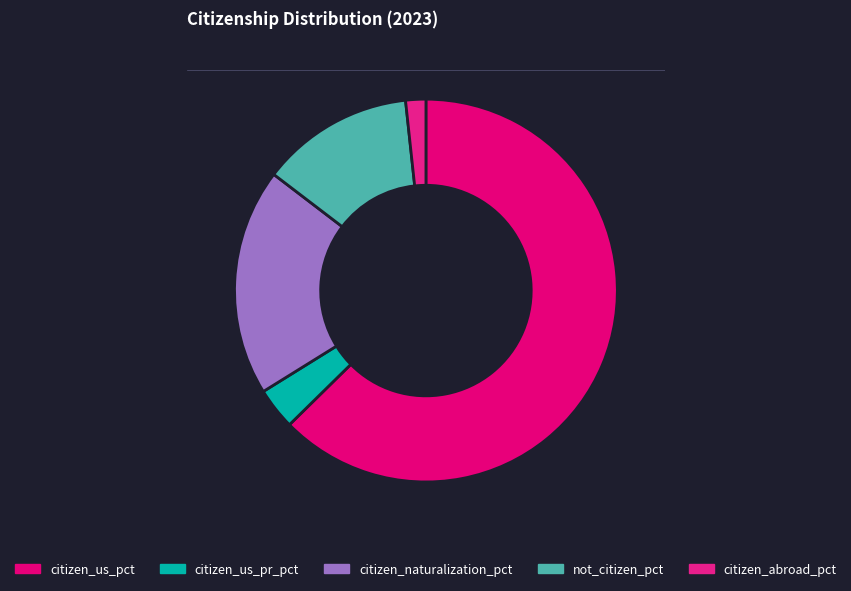

To the nearest percent, what portion does citizen_us_pr_pct represent?

4%